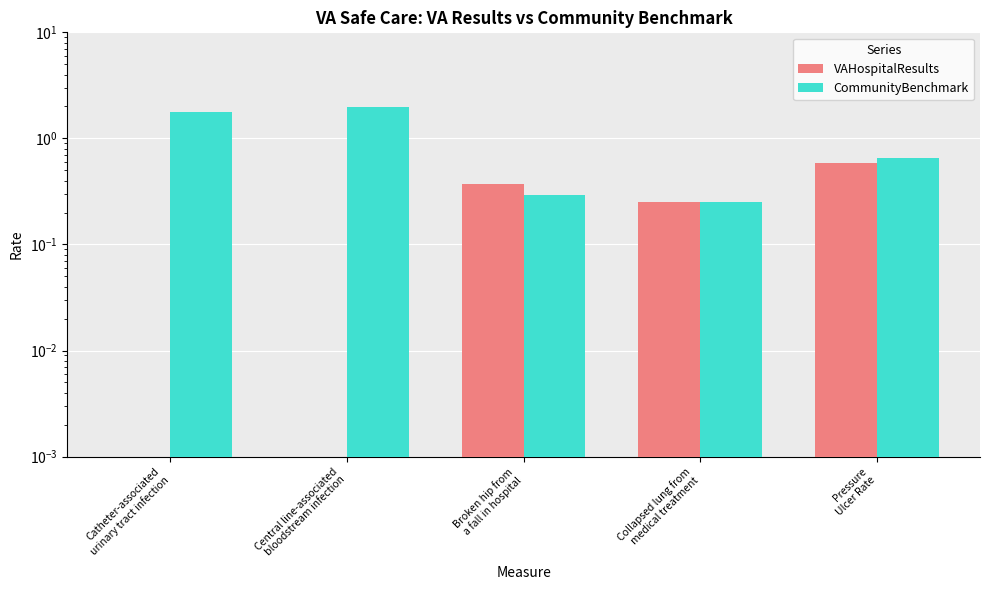

Reading left to right, list all the values displayed in this chart.

VAHospitalResults: 0.0	0.0	0.4	0.2	0.6
CommunityBenchmark: 1.8	2.0	0.3	0.2	0.7